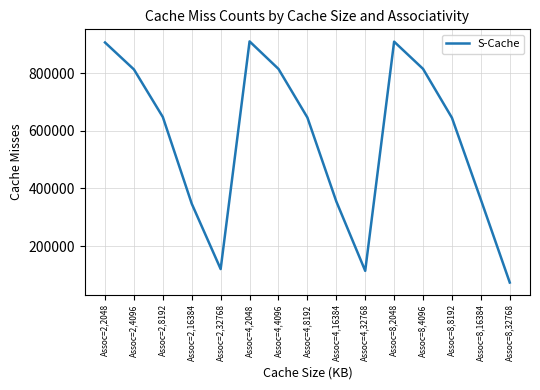

What is the difference between the values at Assoc=2,2048 and Assoc=2,32768?

785320